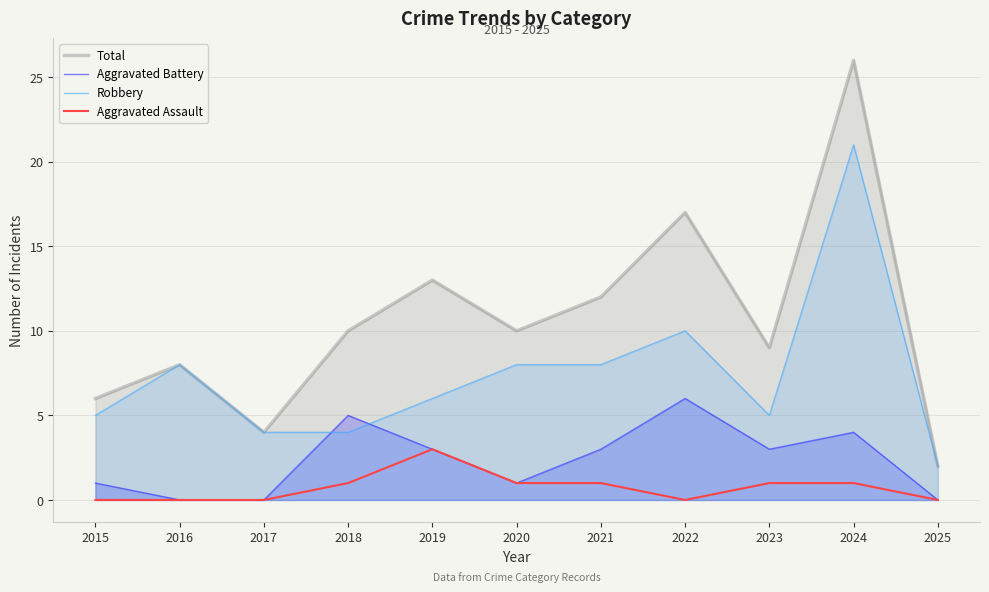

Rank the series by their maximum value, from lowest to highest.

Aggravated Assault, Aggravated Battery, Robbery, Total